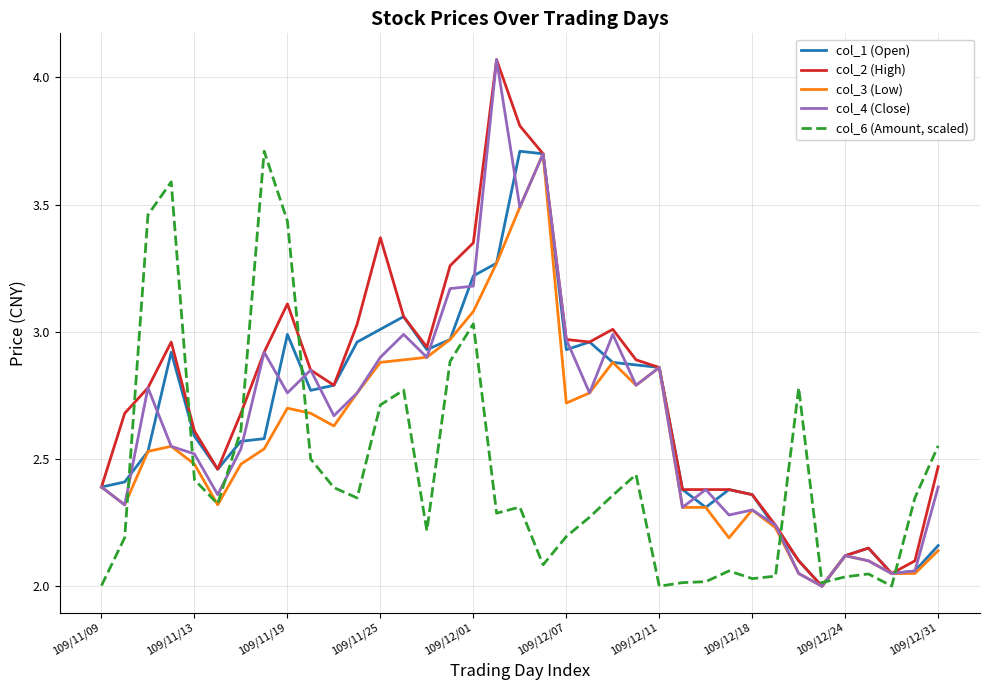

Which series has the largest total across all categories?

col_2 (High)